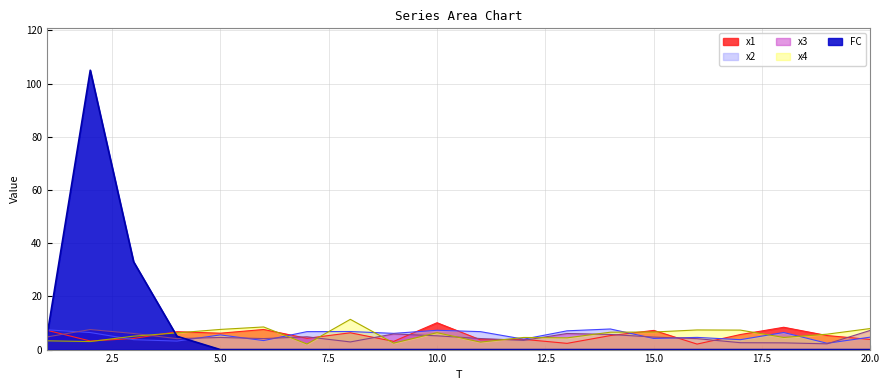

At which category does x4 reach its first local valley?

2